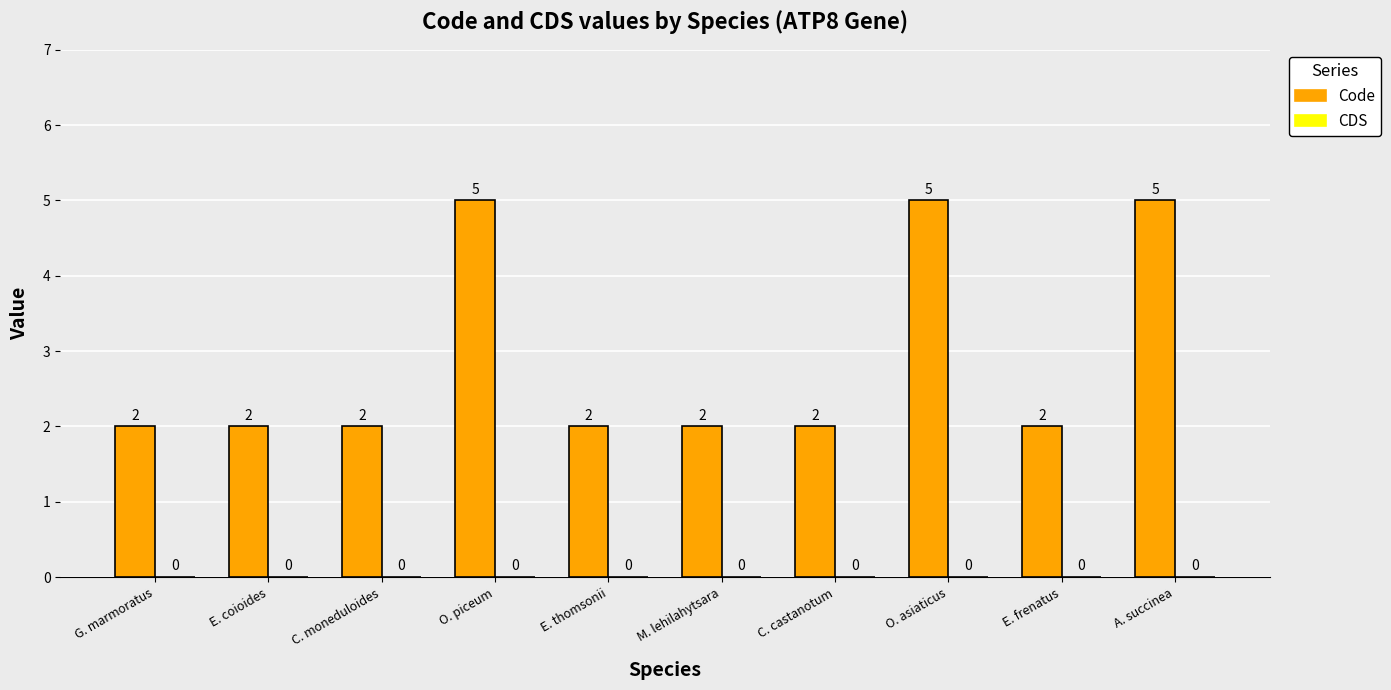

Reading left to right, what are all the values shown in this chart?

G. marmoratus=2	E. coioides=2	C. moneduloides=2	O. piceum=5	E. thomsonii=2	M. lehilahytsara=2	C. castanotum=2	O. asiaticus=5	E. frenatus=2	A. succinea=5